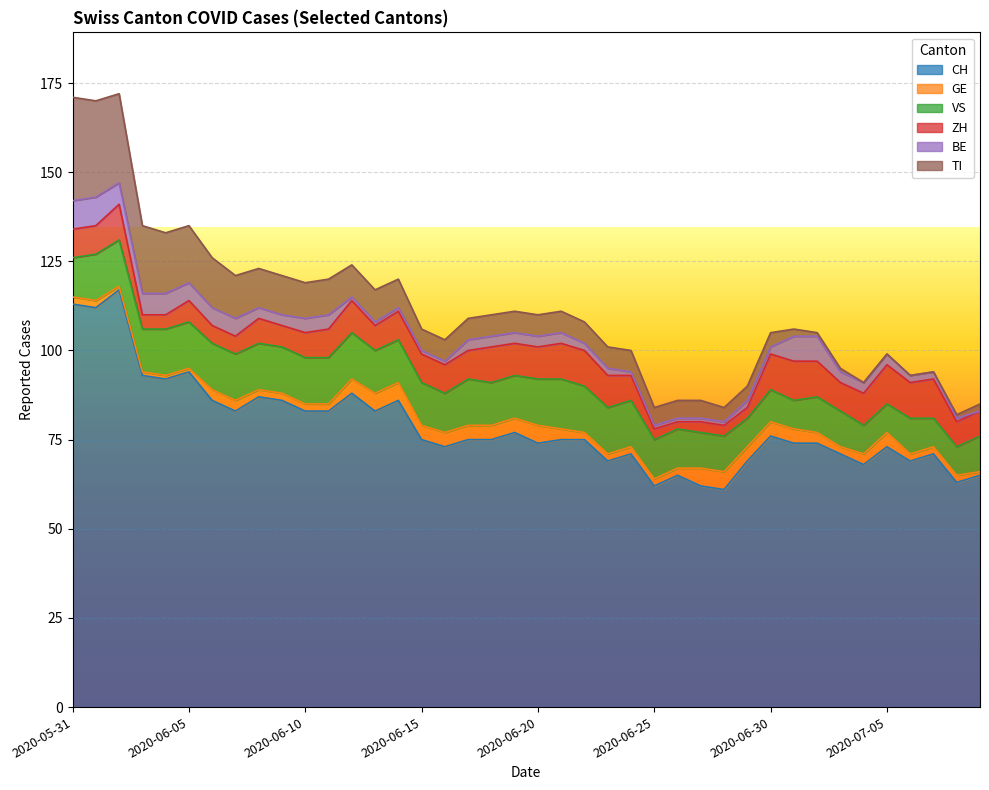

At which category is the sum across all series the highest?

2020-06-02